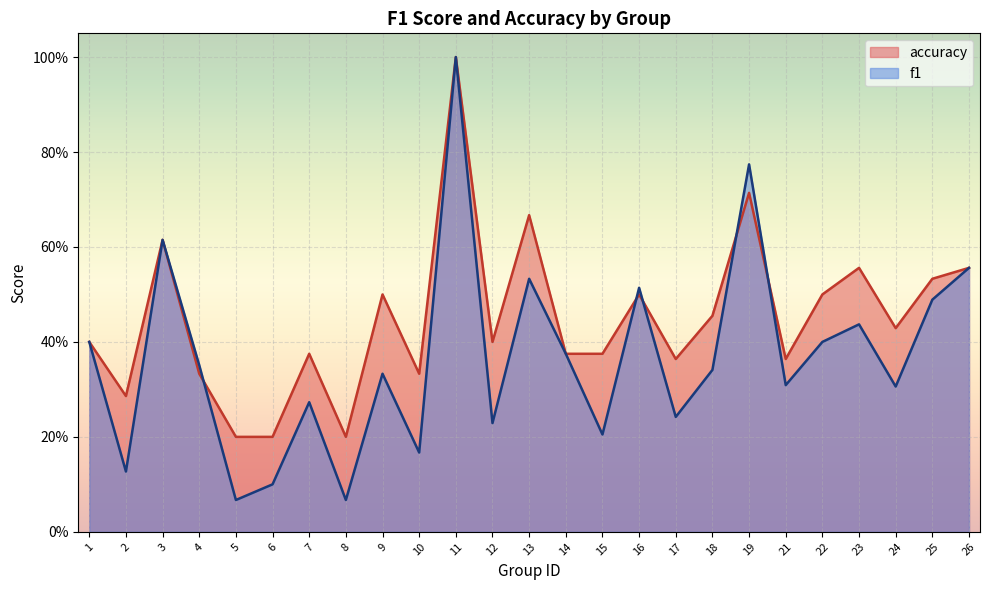

True or false: f1 has more than 2 interior local peaks.

True